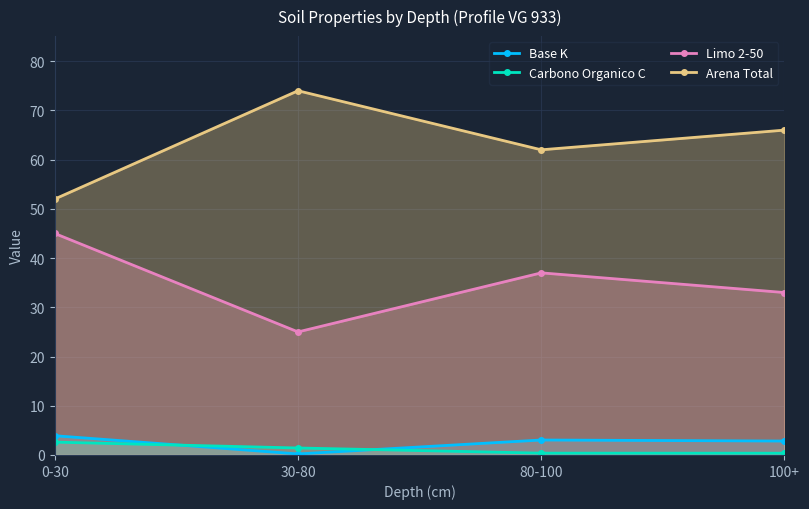

Between 80-100 and 30-80, which is larger?

80-100